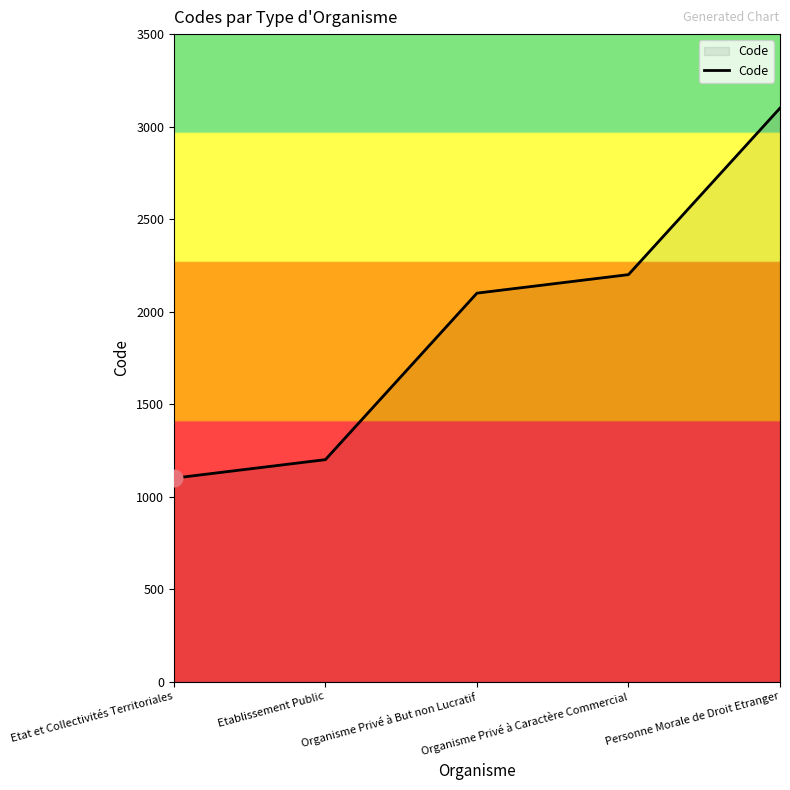

What is the sum of all values?

9700